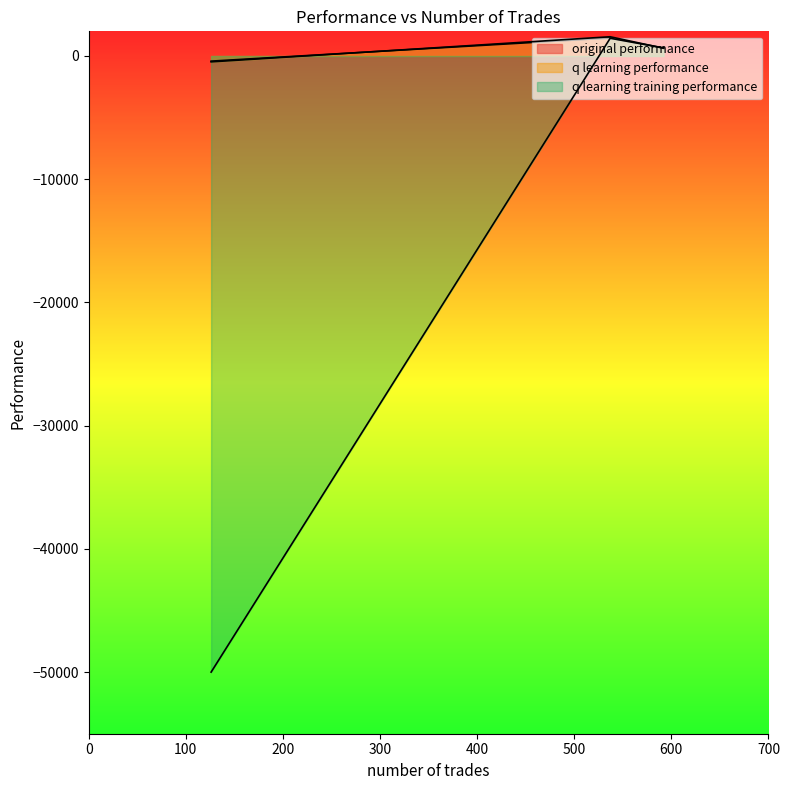

How many lines are shown in the chart?

3